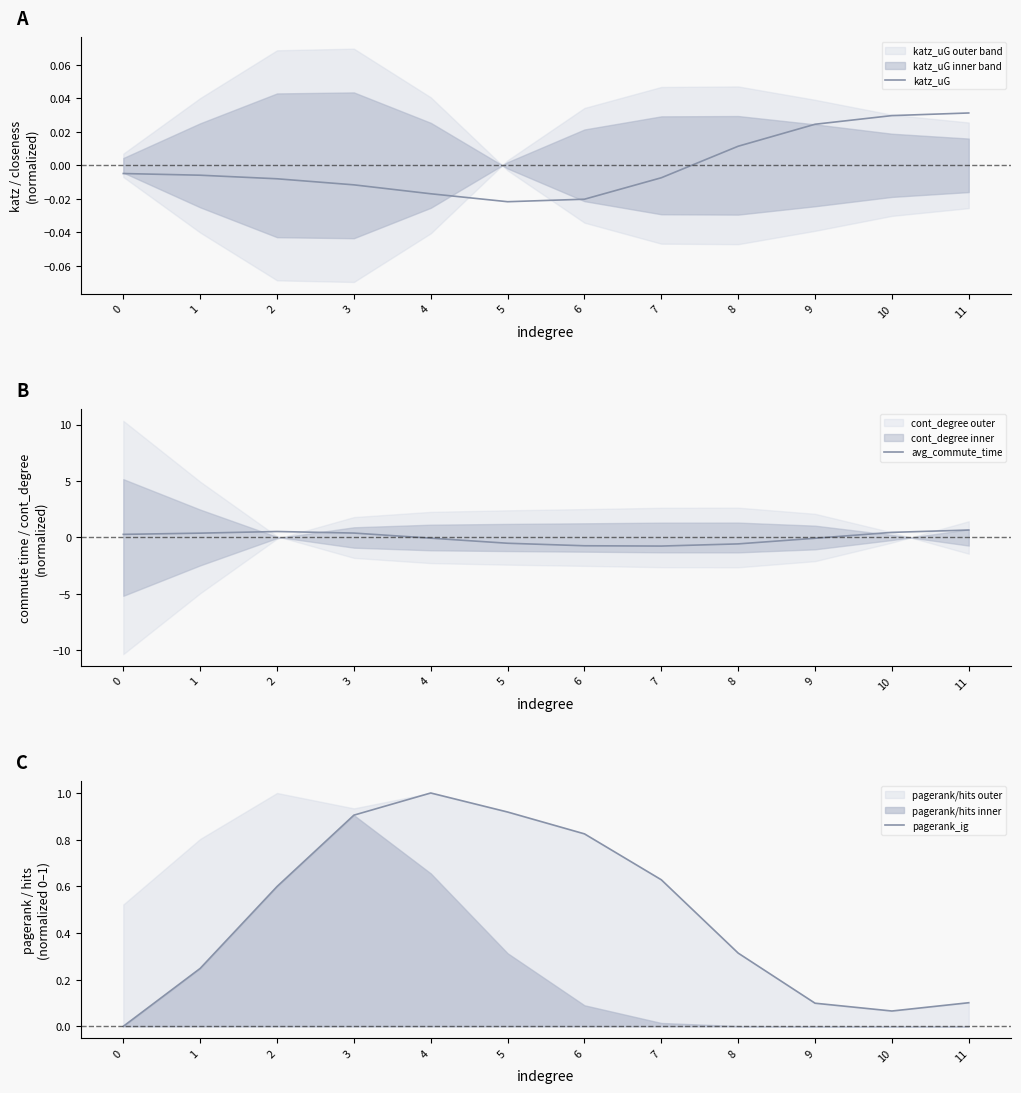

What is the total value across all series at 3?

1.3